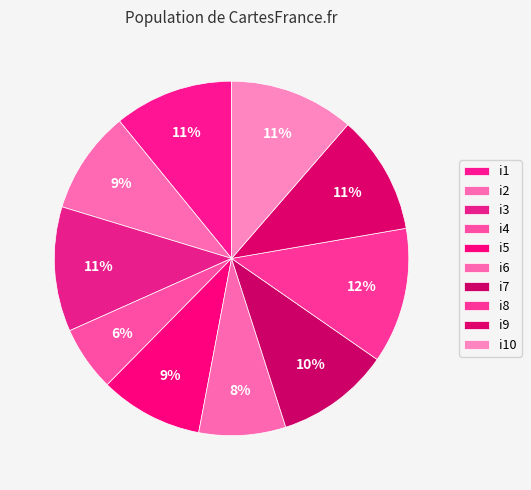

What percentage is the i4 slice, to the nearest percent?

6%